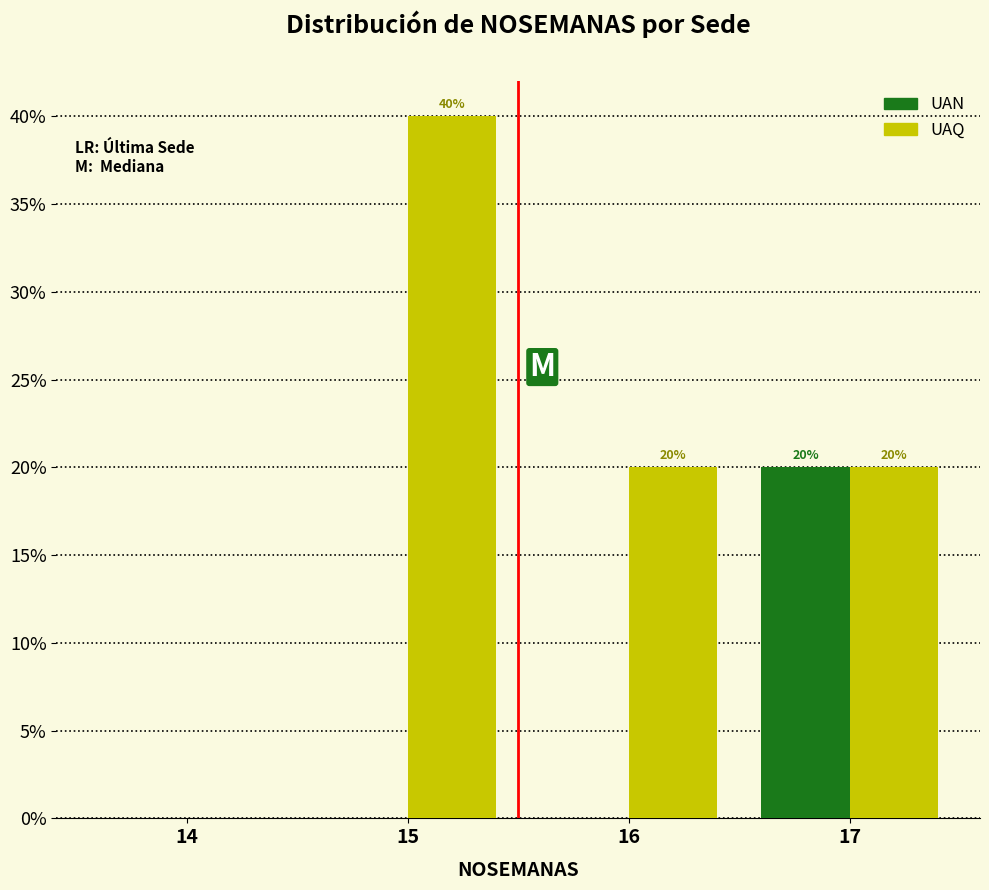

Reading right to left, list all the values displayed in this chart.

UAN: 17=20	16=0	15=0	14=0
UAQ: 17=20	16=20	15=40	14=0